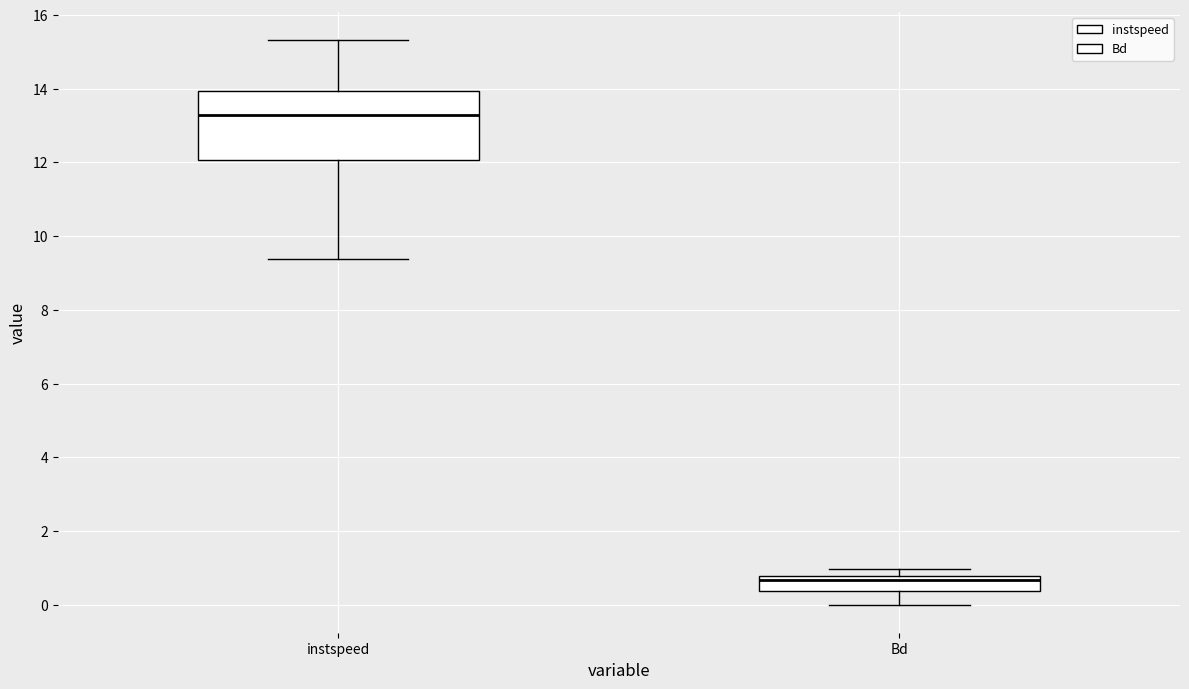

Where is the upper edge of the box for Bd on the y-axis? The values are not printed on the chart, so give them approximately, as read against the axis.

0.8